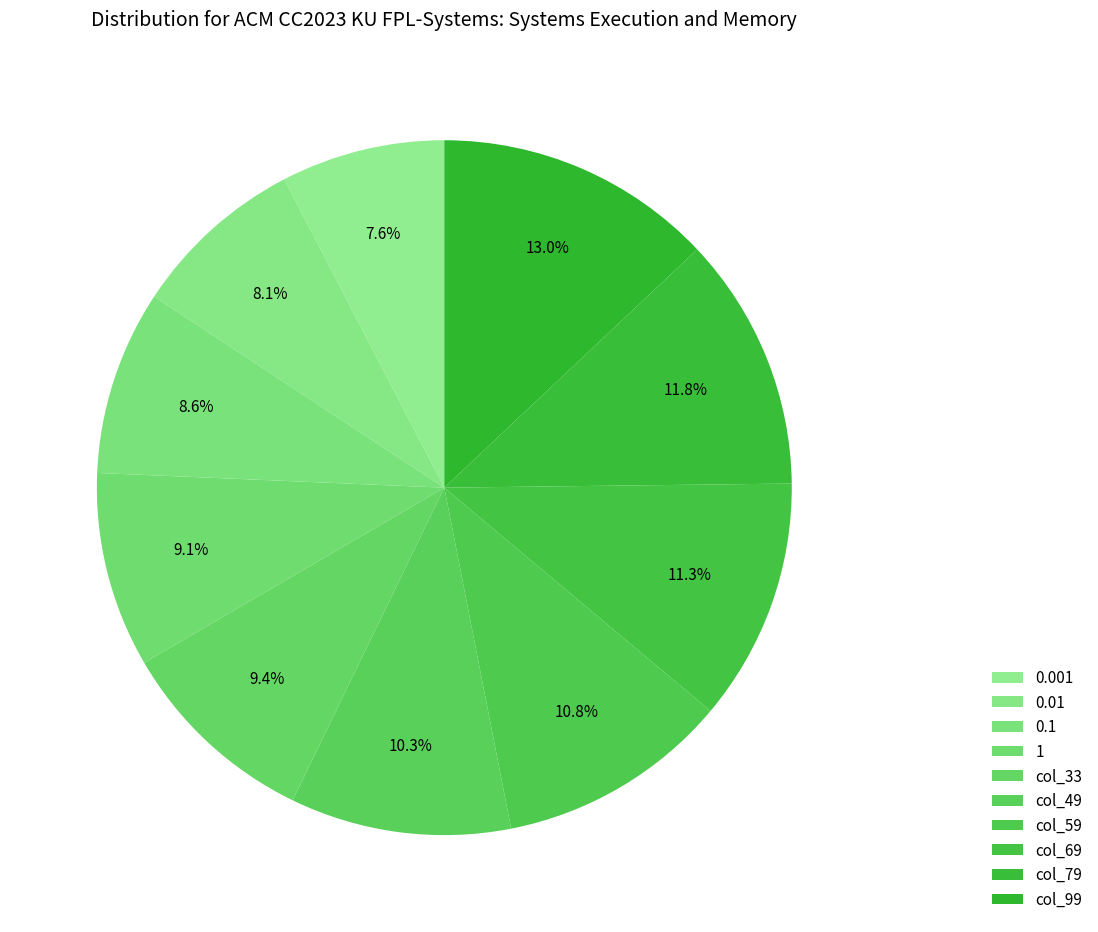

Count the number of slices in the pie.

10